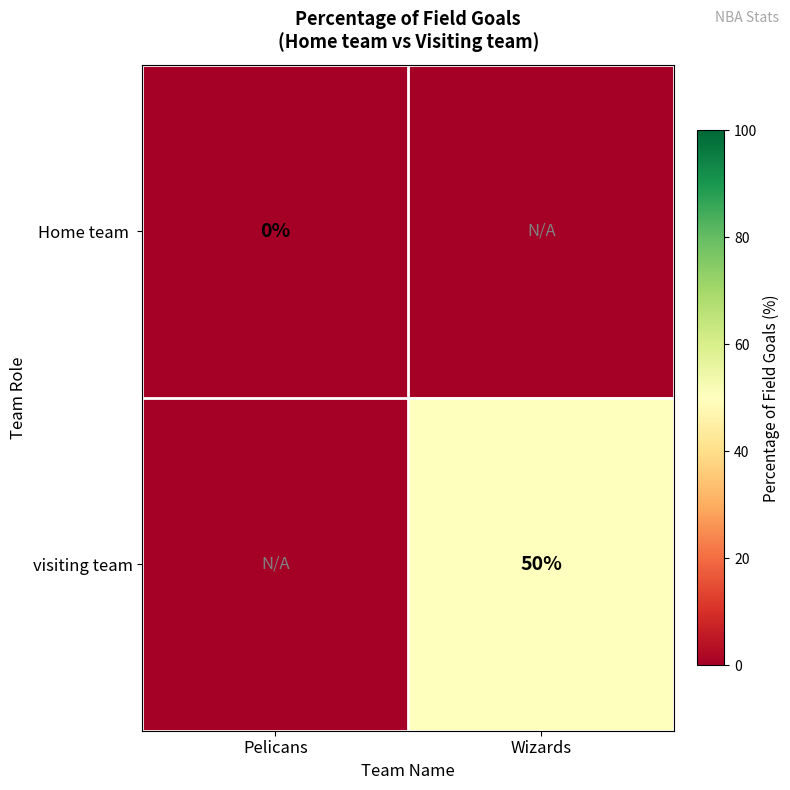

The value of visiting team at Wizards is 50. True or false?

True